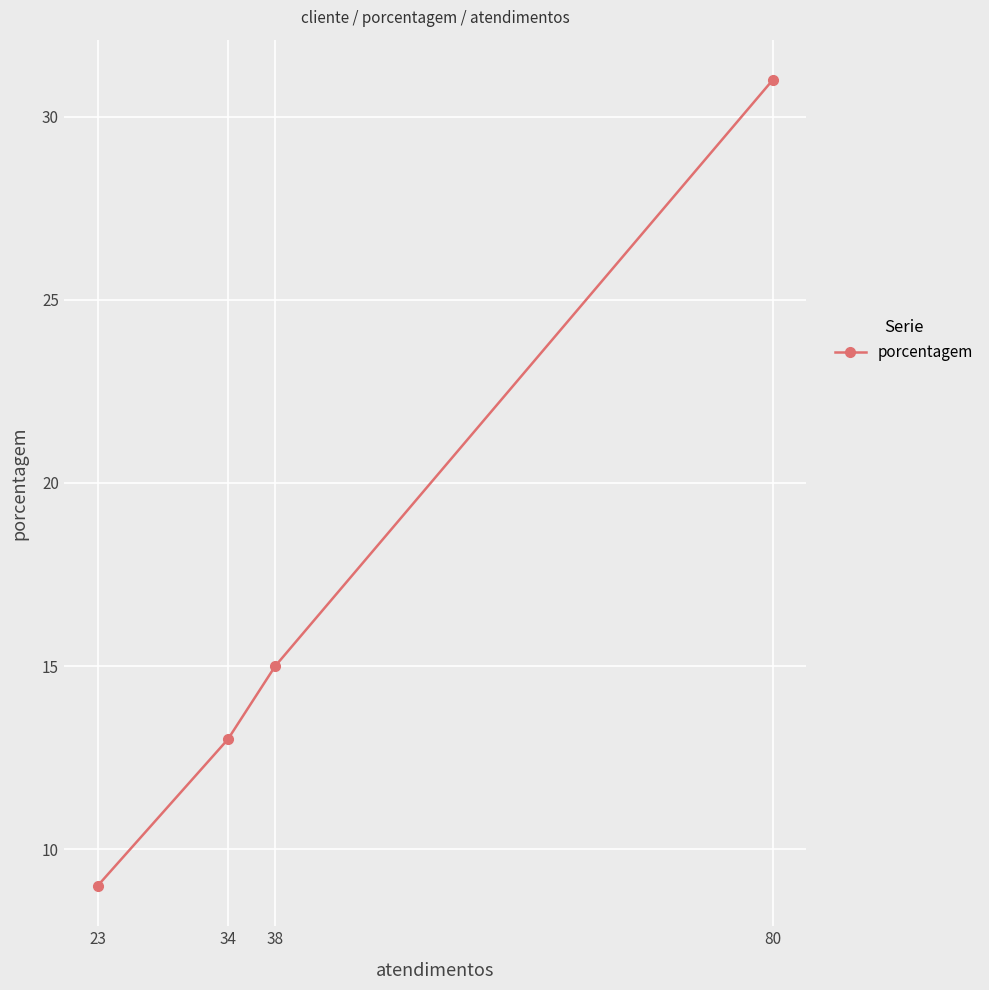

Reading left to right, what are all the values shown in this chart?

23=9	34=13	38=15	80=31